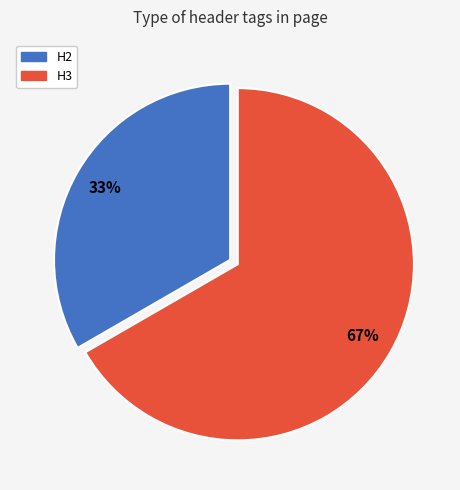

Approximately how many times larger is the value at H3 compared to H2?

2.0